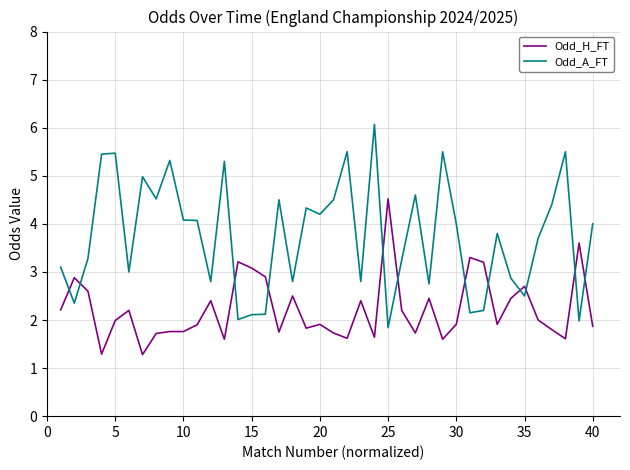

Which series has the largest range (max minus min)?

Odd_A_FT